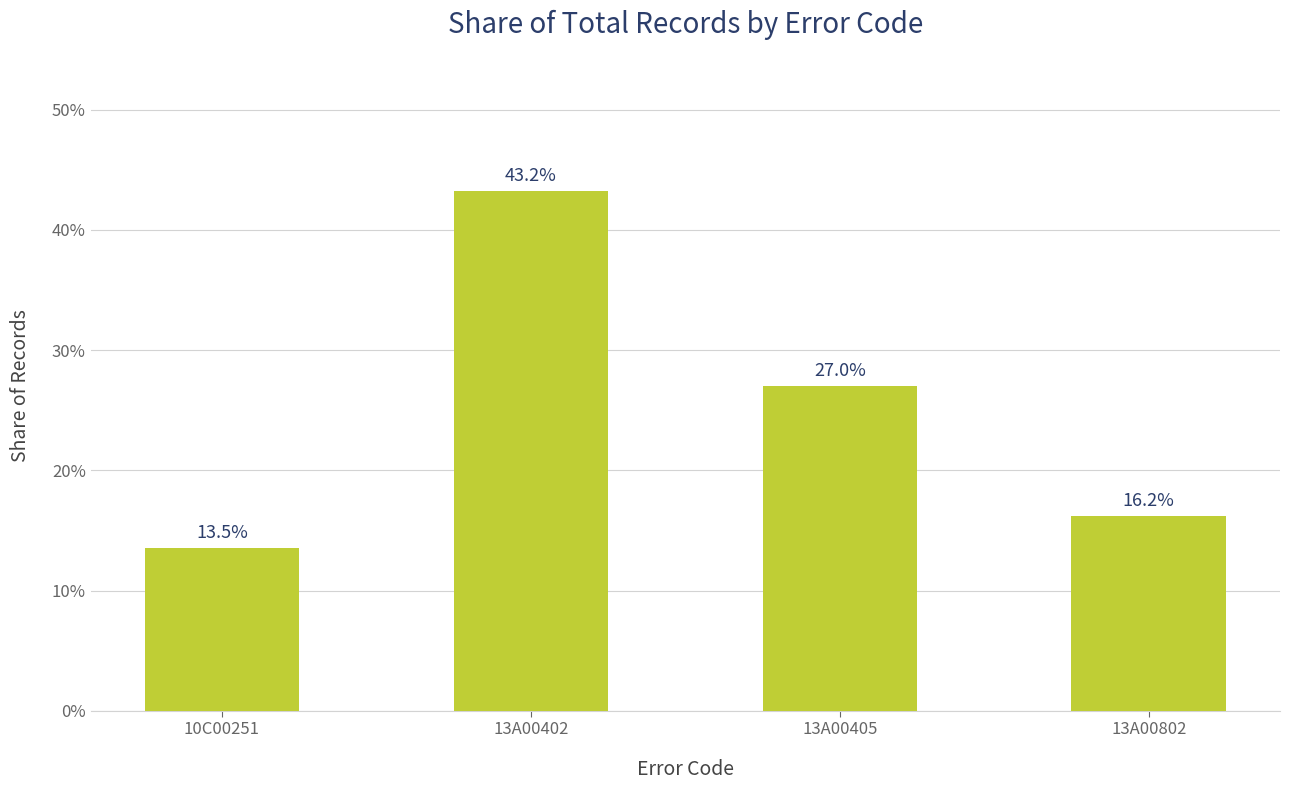

Reading right to left, extract all data points from this chart.

0.2	0.3	0.4	0.1